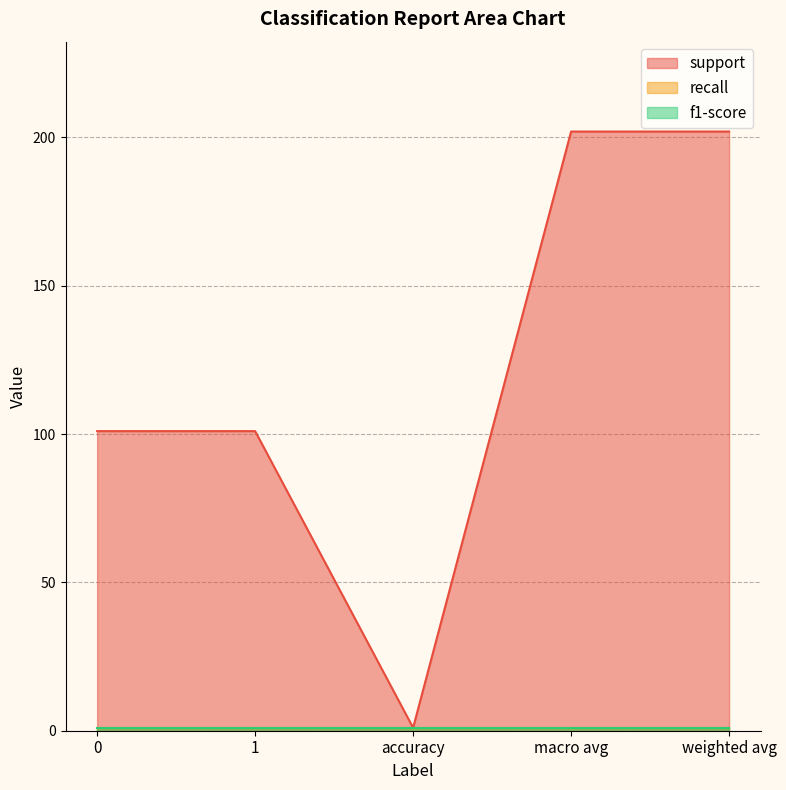

Which series has the largest range (max minus min)?

support